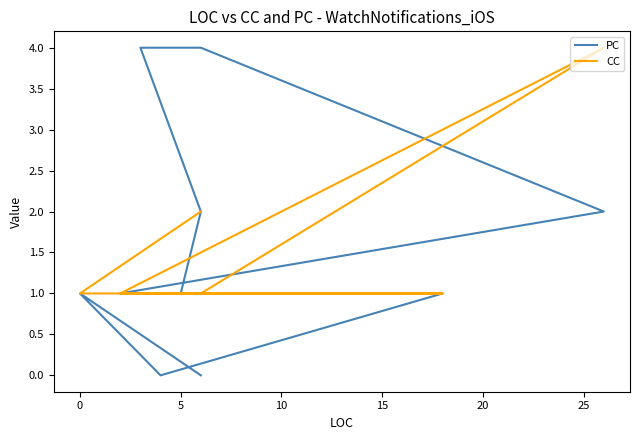

Which series ends up on top after the final intersection of PC and CC?

CC